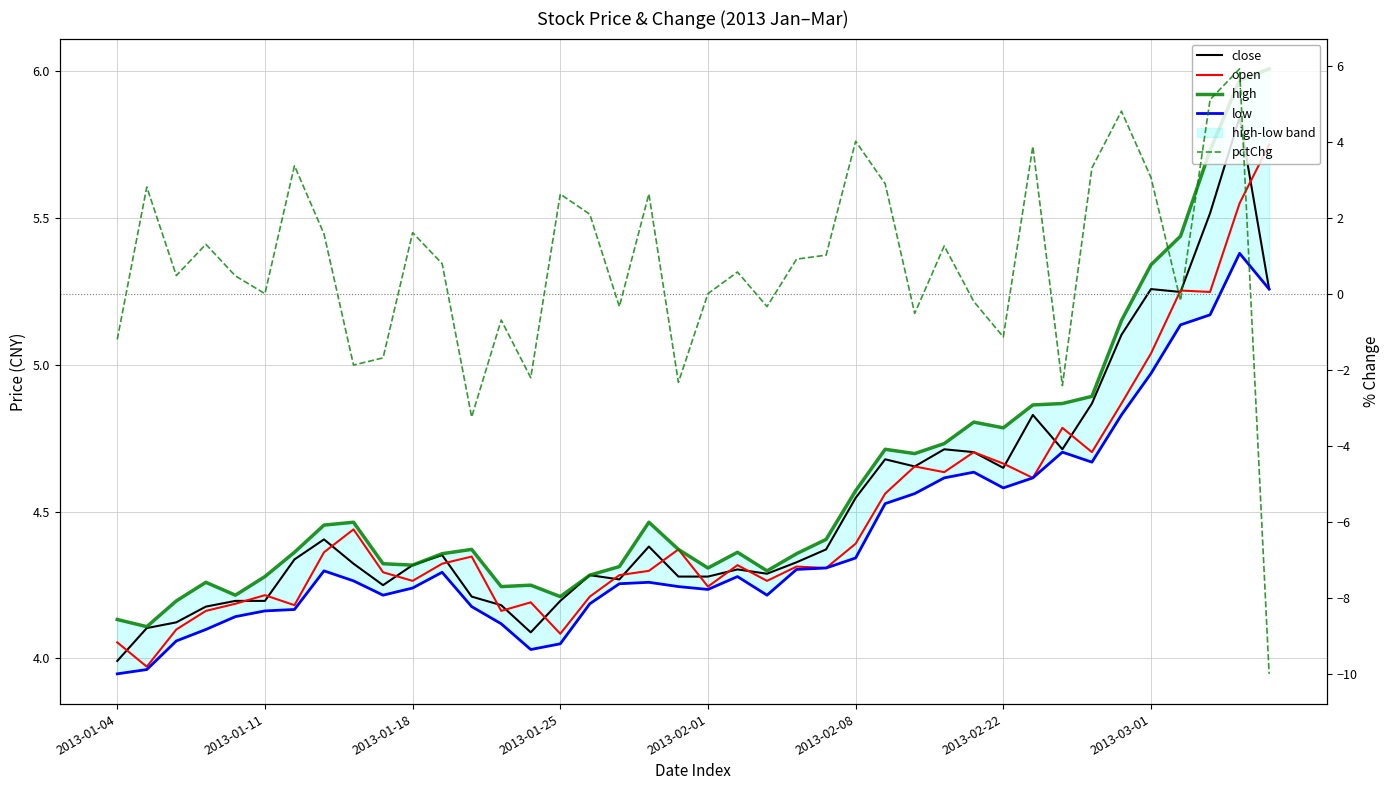

Is it true that open equals 4.9 at 34?

True